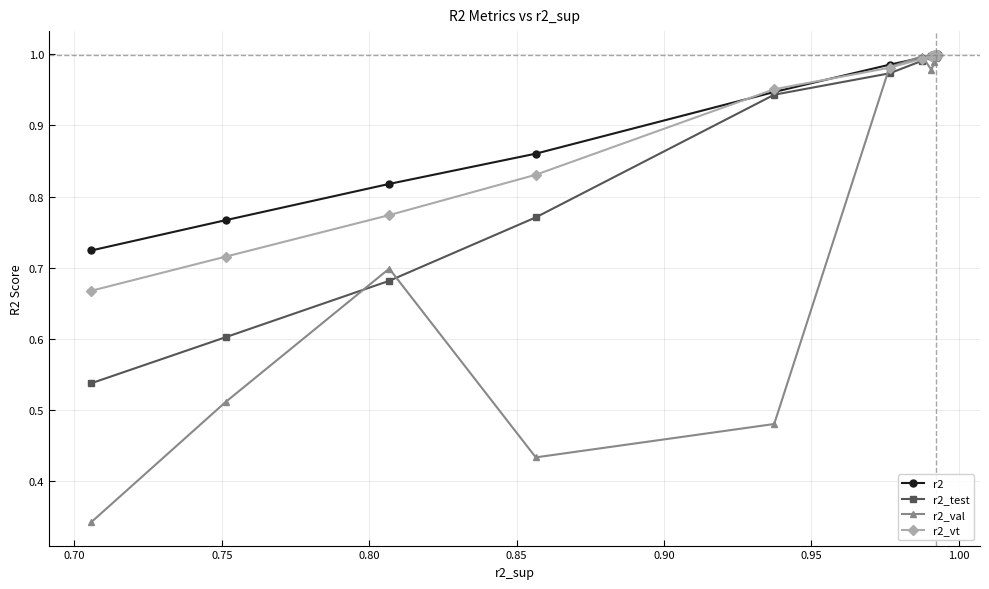

Which series has the largest range (max minus min)?

r2_val